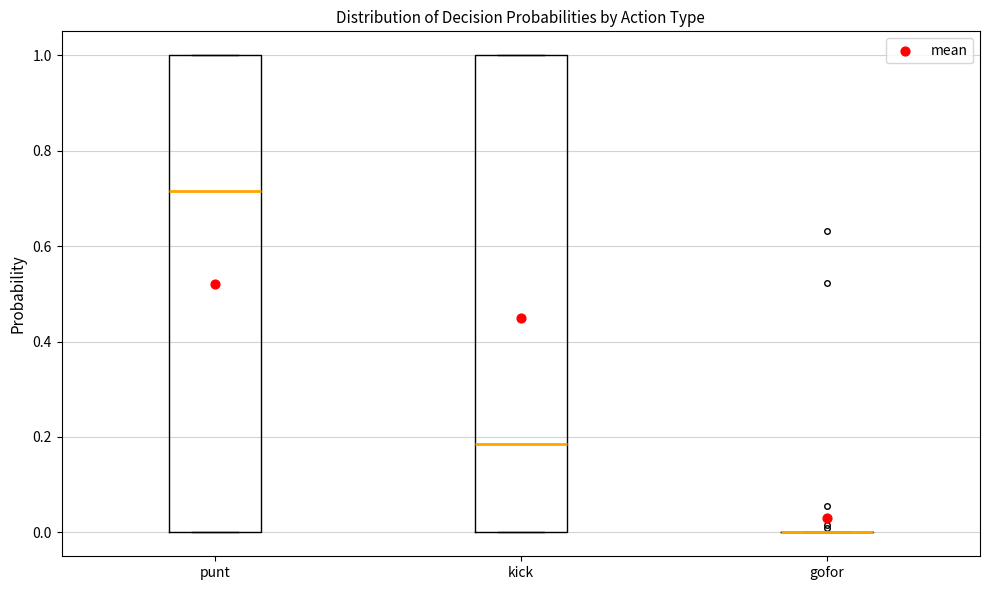

Reading left to right, transcribe this box plot: for each box, give where its median line is, the range the box spans, and where its two whiskers end, as read against the y-axis. The values are not printed on the chart, so give them approximately, as read against the axis.

punt: median 0.72, box 0.00 to 1.00, whiskers 0.00 to 1.00
kick: median 0.18, box 0.00 to 1.00, whiskers 0.00 to 1.00
gofor: box collapsed to a line at 0.00, whiskers 0.00 to 0.00